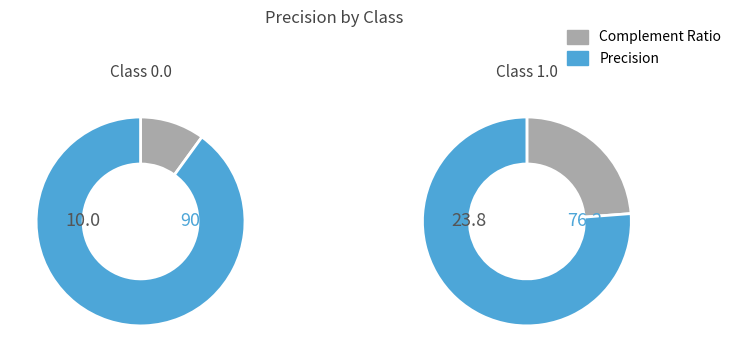

How much of the chart is everything except 1.0?

54.1%